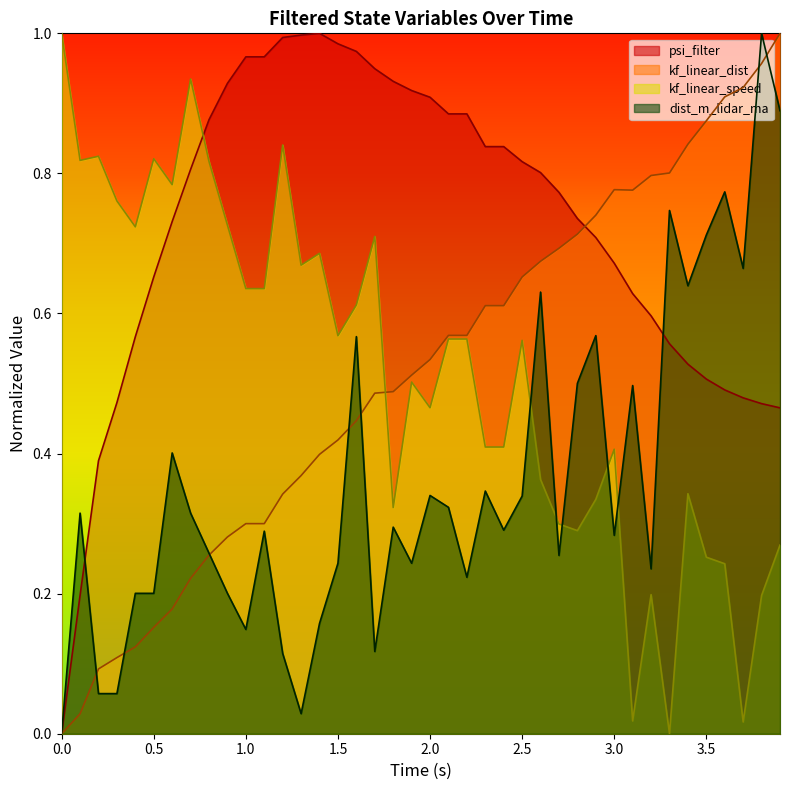

What is the value of the dist_m_lidar_ma point at the 29th from the left?

0.5